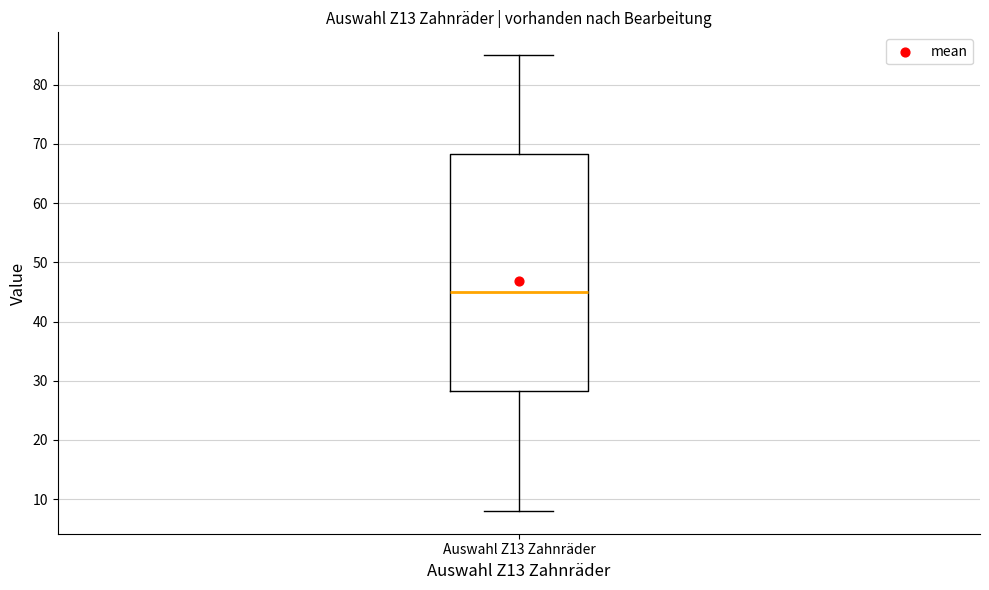

Transcribe this box plot: give where the median line is, the range the box spans, and where the two whiskers end, as read against the y-axis. The values are not printed on the chart, so give them approximately, as read against the axis.

median 45, box 28 to 68, whiskers 8 to 85